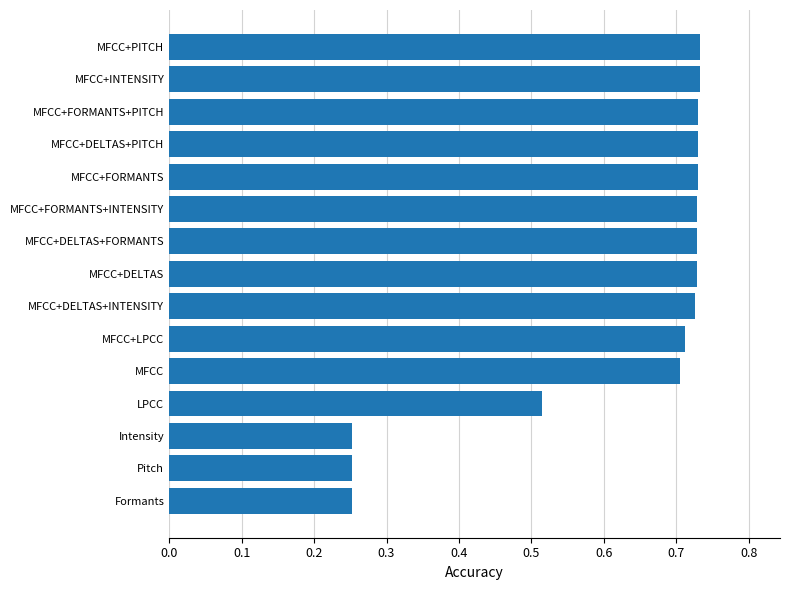

The value at MFCC+DELTAS+FORMANTS is 1.0. True or false?

False